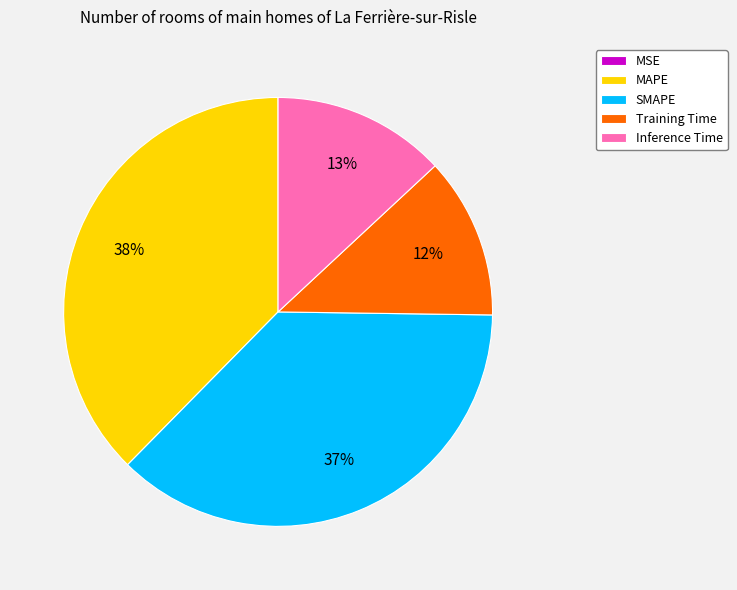

Which has a higher value, Inference Time or MAPE?

MAPE